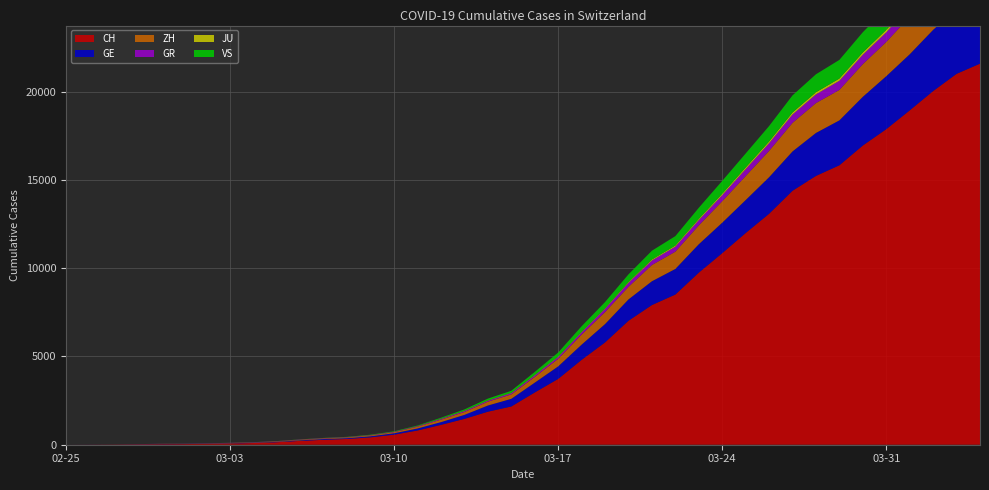

Reading right to left, what are all the values shown in this chart?

CH: 2020-04-04=21580	2020-04-03=21004	2020-04-02=20028	2020-04-01=18934	2020-03-31=17870	2020-03-30=16945	2020-03-29=15825	2020-03-28=15223	2020-03-27=14382	2020-03-26=13079	2020-03-25=11988	2020-03-24=10848	2020-03-23=9744	2020-03-22=8504	2020-03-21=7910	2020-03-20=7020	2020-03-19=5793	2020-03-18=4806	2020-03-17=3727	2020-03-16=2959	2020-03-15=2165	2020-03-14=1870	2020-03-13=1463	2020-03-12=1125	2020-03-11=807	2020-03-10=570	2020-03-09=419	2020-03-08=327	2020-03-07=280	2020-03-06=219	2020-03-05=142	2020-03-04=97	2020-03-03=69	2020-03-02=50	2020-03-01=36	2020-02-29=30	2020-02-28=20	2020-02-27=8	2020-02-26=4	2020-02-25=0
GE: 2020-04-04=3813	2020-04-03=3675	2020-04-02=3467	2020-04-01=3178	2020-03-31=3001	2020-03-30=2759	2020-03-29=2545	2020-03-28=2434	2020-03-27=2229	2020-03-26=2071	2020-03-25=1868	2020-03-24=1727	2020-03-23=1609	2020-03-22=1451	2020-03-21=1348	2020-03-20=1210	2020-03-19=1040	2020-03-18=862	2020-03-17=710	2020-03-16=556	2020-03-15=435	2020-03-14=351	2020-03-13=227	2020-03-12=155	2020-03-11=114	2020-03-10=80	2020-03-09=60	2020-03-08=45	2020-03-07=43	2020-03-06=30	2020-03-05=20	2020-03-04=16	2020-03-03=14	2020-03-02=11	2020-03-01=10	2020-02-29=9	2020-02-28=5	2020-02-27=1	2020-02-26=1	2020-02-25=0
ZH: 2020-04-04=2451	2020-04-03=2418	2020-04-02=2290	2020-04-01=2126	2020-03-31=1937	2020-03-30=1849	2020-03-29=1723	2020-03-28=1691	2020-03-27=1617	2020-03-26=1490	2020-03-25=1358	2020-03-24=1213	2020-03-23=1067	2020-03-22=978	2020-03-21=919	2020-03-20=711	2020-03-19=679	2020-03-18=568	2020-03-17=429	2020-03-16=326	2020-03-15=250	2020-03-14=218	2020-03-13=163	2020-03-12=140	2020-03-11=101	2020-03-10=62	2020-03-09=49	2020-03-08=40	2020-03-07=34	2020-03-06=29	2020-03-05=23	2020-03-04=15	2020-03-03=13	2020-03-02=10	2020-03-01=7	2020-02-29=6	2020-02-28=2	2020-02-27=2	2020-02-26=0	2020-02-25=0
GR: 2020-04-04=657	2020-04-03=649	2020-04-02=622	2020-04-01=592	2020-03-31=547	2020-03-30=535	2020-03-29=519	2020-03-28=495	2020-03-27=474	2020-03-26=433	2020-03-25=393	2020-03-24=343	2020-03-23=300	2020-03-22=284	2020-03-21=258	2020-03-20=226	2020-03-19=182	2020-03-18=128	2020-03-17=101	2020-03-16=84	2020-03-15=71	2020-03-14=56	2020-03-13=53	2020-03-12=43	2020-03-11=31	2020-03-10=22	2020-03-09=18	2020-03-08=18	2020-03-07=17	2020-03-06=16	2020-03-05=14	2020-03-04=12	2020-03-03=9	2020-03-02=9	2020-03-01=6	2020-02-29=6	2020-02-28=6	2020-02-27=2	2020-02-26=2	2020-02-25=0
JU: 2020-04-04=154	2020-04-03=149	2020-04-02=149	2020-04-01=145	2020-03-31=140	2020-03-30=128	2020-03-29=127	2020-03-28=119	2020-03-27=114	2020-03-26=100	2020-03-25=92	2020-03-24=82	2020-03-23=69	2020-03-22=61	2020-03-21=54	2020-03-20=44	2020-03-19=36	2020-03-18=32	2020-03-17=29	2020-03-16=25	2020-03-15=19	2020-03-14=18	2020-03-13=17	2020-03-12=12	2020-03-11=7	2020-03-10=7	2020-03-09=7	2020-03-08=5	2020-03-07=5	2020-03-06=4	2020-03-05=4	2020-03-04=2	2020-03-03=2	2020-03-02=1	2020-03-01=1	2020-02-29=1	2020-02-28=1	2020-02-27=1	2020-02-26=0	2020-02-25=0
VS: 2020-04-04=1418	2020-04-03=1385	2020-04-02=1334	2020-04-01=1282	2020-03-31=1211	2020-03-30=1144	2020-03-29=1055	2020-03-28=1017	2020-03-27=968	2020-03-26=874	2020-03-25=793	2020-03-24=728	2020-03-23=628	2020-03-22=535	2020-03-21=498	2020-03-20=436	2020-03-19=349	2020-03-18=312	2020-03-17=225	2020-03-16=172	2020-03-15=115	2020-03-14=98	2020-03-13=76	2020-03-12=53	2020-03-11=30	2020-03-10=22	2020-03-09=17	2020-03-08=12	2020-03-07=7	2020-03-06=6	2020-03-05=5	2020-03-04=4	2020-03-03=3	2020-03-02=3	2020-03-01=2	2020-02-29=1	2020-02-28=1	2020-02-27=0	2020-02-26=0	2020-02-25=0